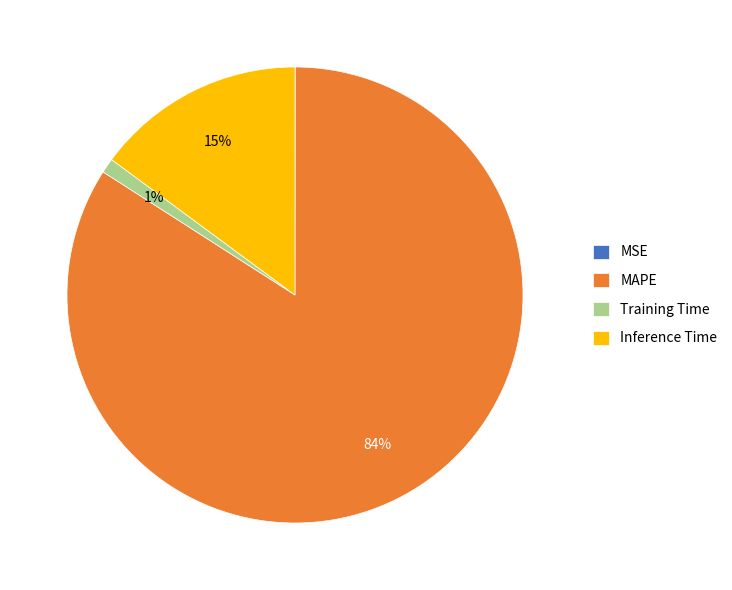

Which slice represents more than half of the pie?

MAPE